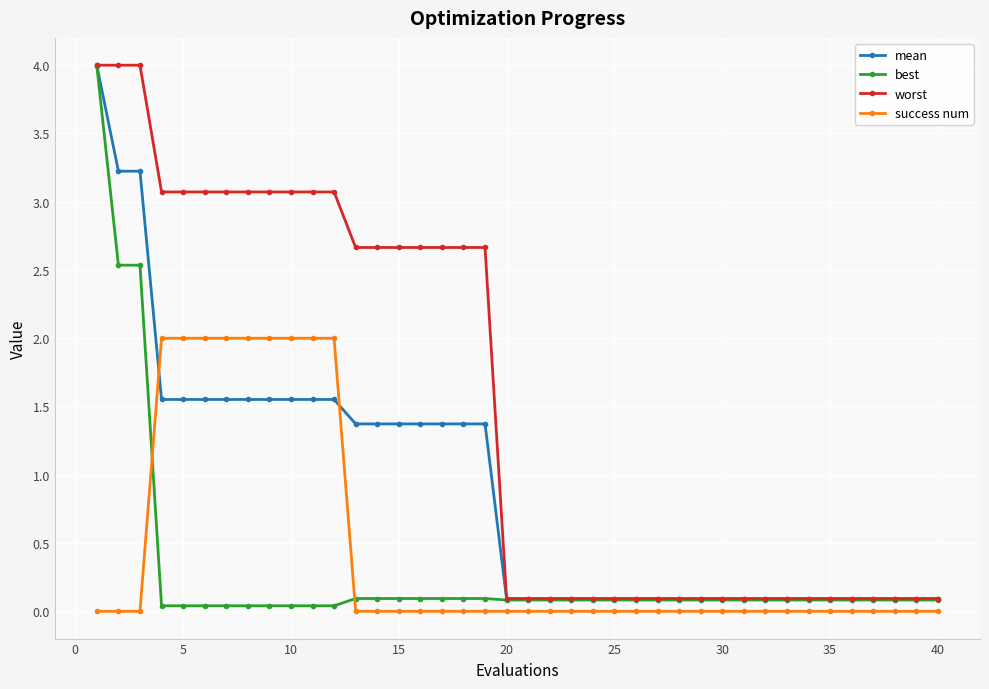

Which series has the largest total across all categories?

worst